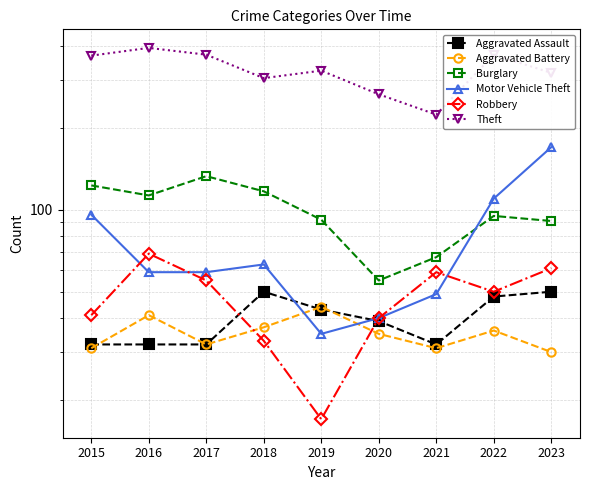

Rank the series by their maximum value, from lowest to highest.

Aggravated Battery, Aggravated Assault, Robbery, Burglary, Motor Vehicle Theft, Theft